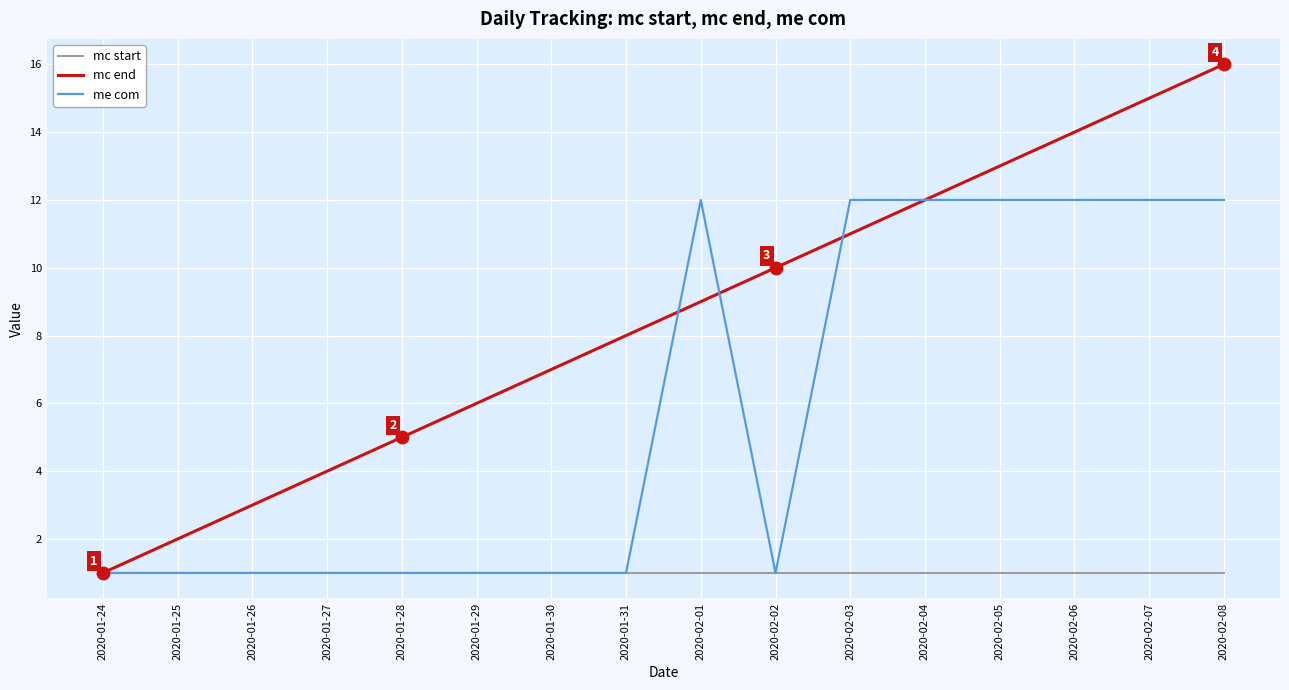

Between 2020-01-28 and 2020-02-05, which series saw the biggest shift?

me com